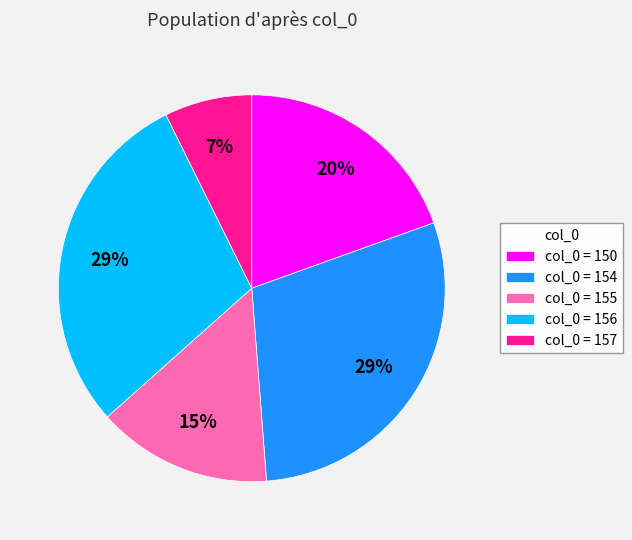

Which has a higher value, col_0 = 155 or col_0 = 156?

col_0 = 156